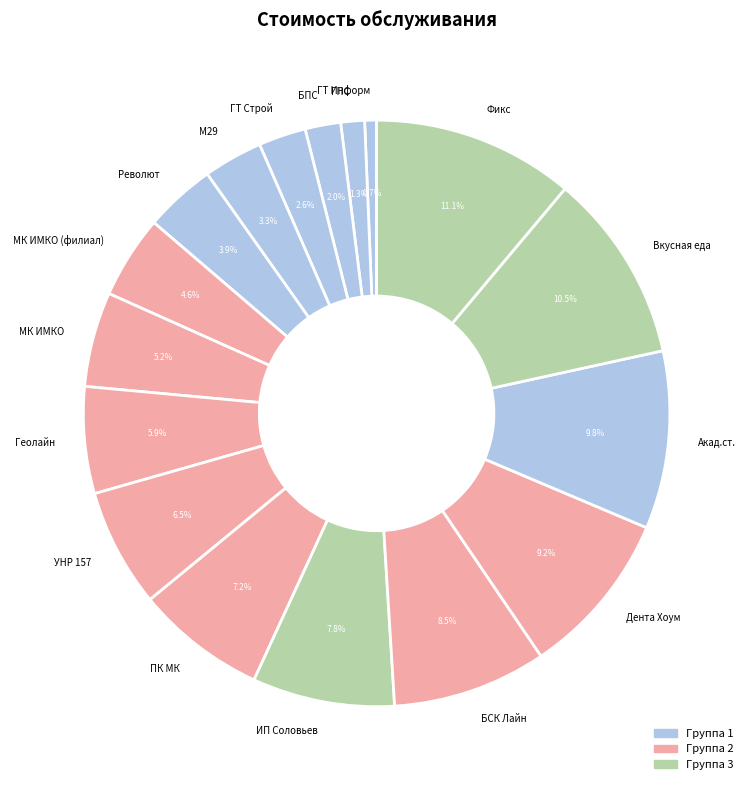

To the nearest percent, what portion does МК ИМКО (филиал) represent?

5%